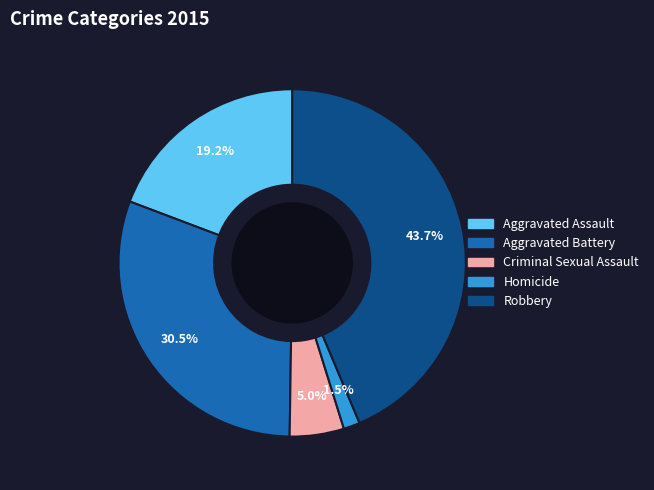

Does any single category account for the majority?

No